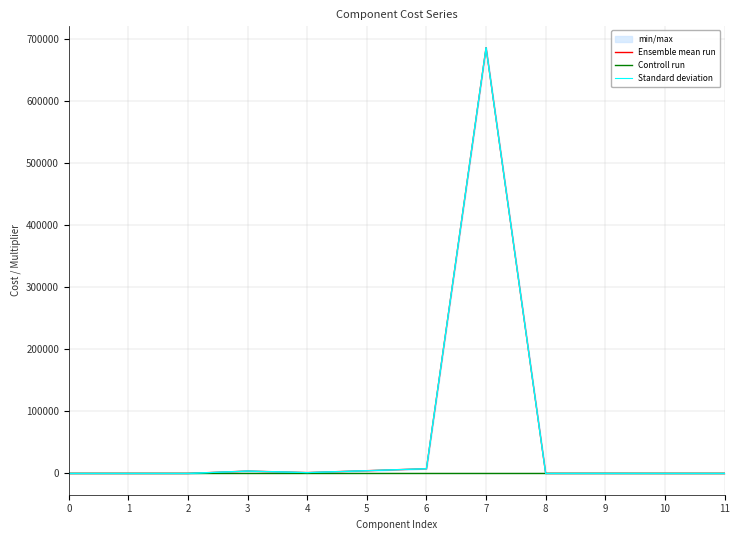

True or false: Controll run has more than 0 points higher than both neighbors.

True